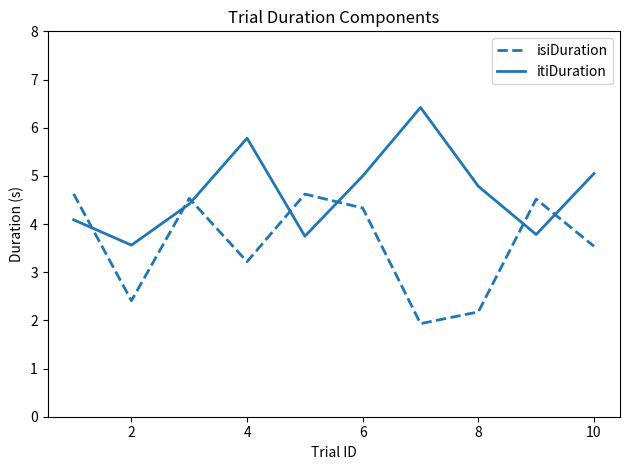

Does the chart have visible grid lines?

No